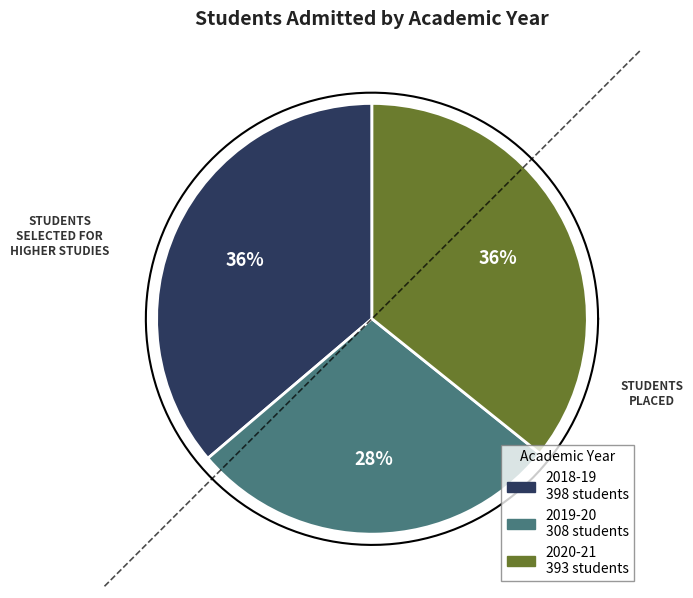

Count the number of slices in the pie.

3